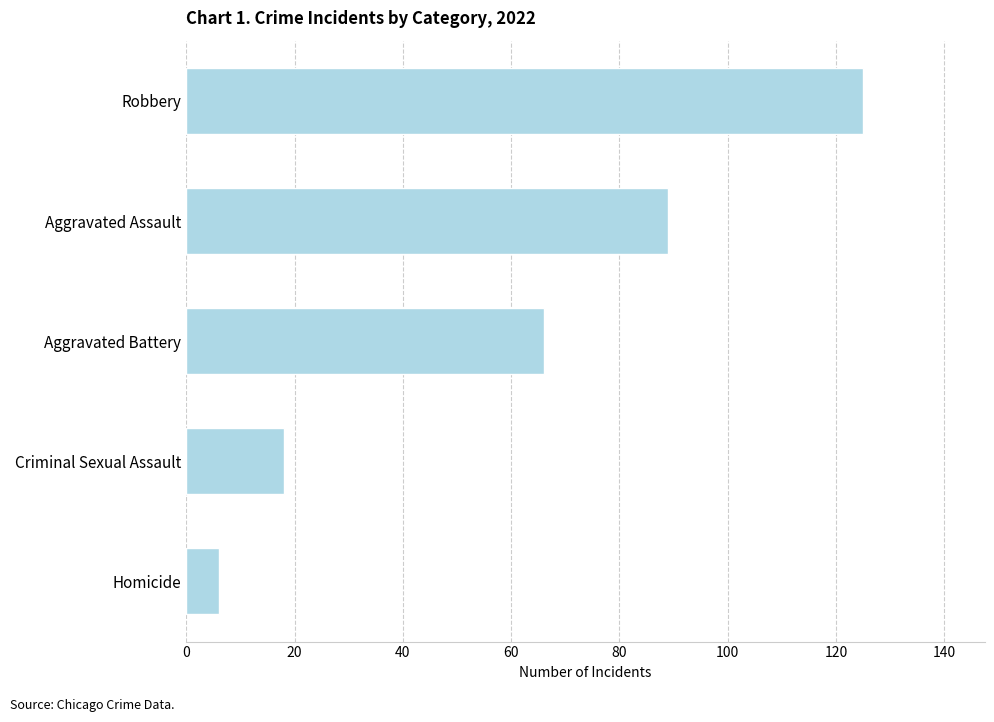

Reading bottom to top, what are all the values shown in this chart?

6	18	66	89	125